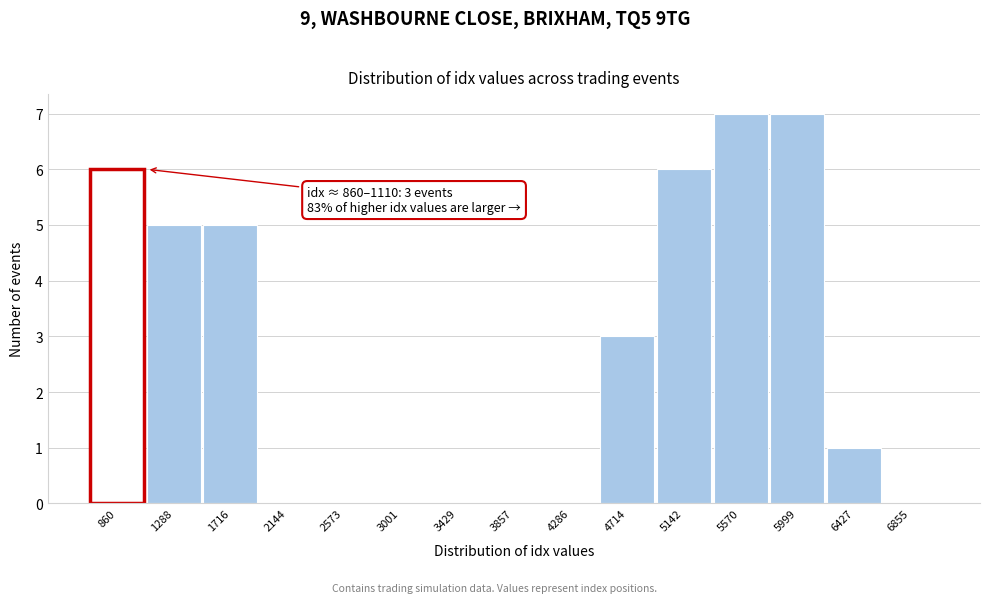

Reading right to left, transcribe all the data shown in this chart.

6855=0	6427=1	5999=7	5570=7	5142=6	4714=3	4286=0	3857=0	3429=0	3001=0	2573=0	2144=0	1716=5	1288=5	860=6